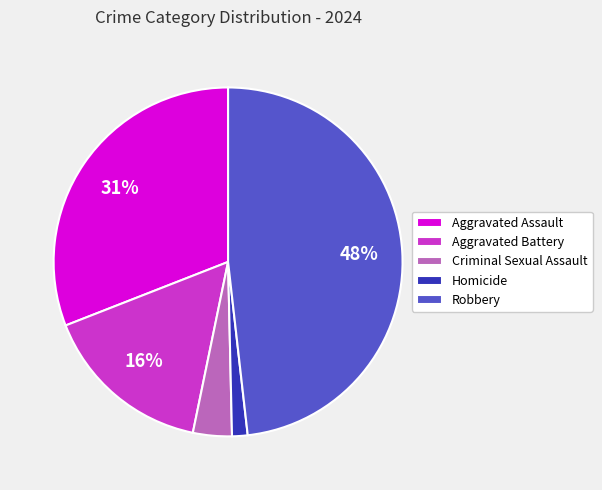

To the nearest percent, what is the difference between the Criminal Sexual Assault and Aggravated Assault slice percentages?

27%